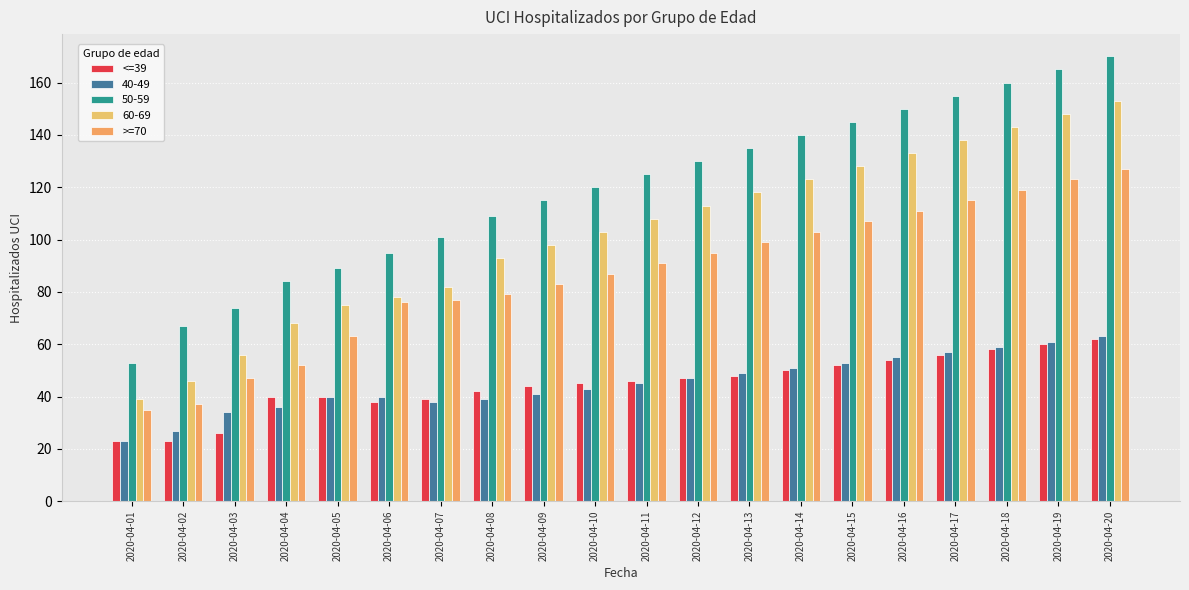

What is the total value across all series at 2020-04-15?

485